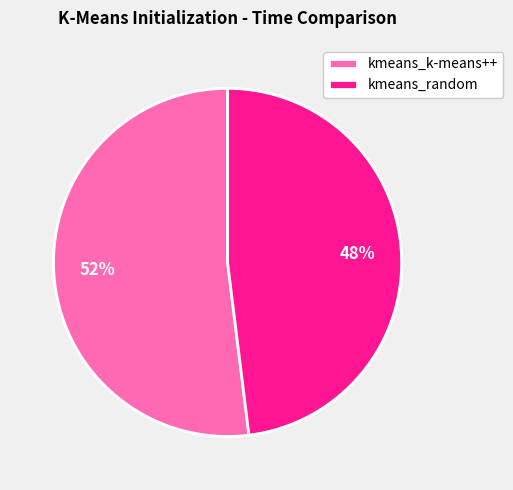

To the nearest percent, what is the difference between the kmeans_random and kmeans_k-means++ slice percentages?

4%